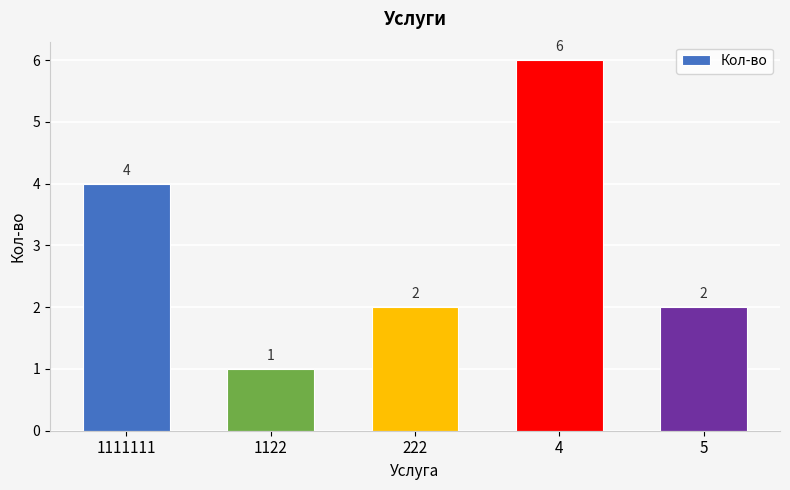

Reading left to right, what are all the values shown in this chart?

1111111=4	1122=1	222=2	4=6	5=2